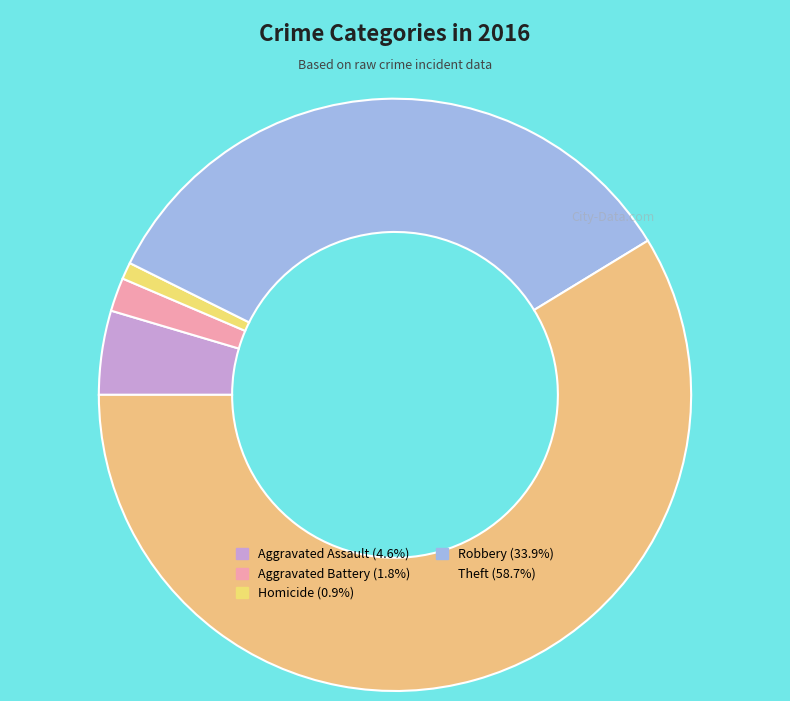

Which category has the biggest portion of the pie?

Theft